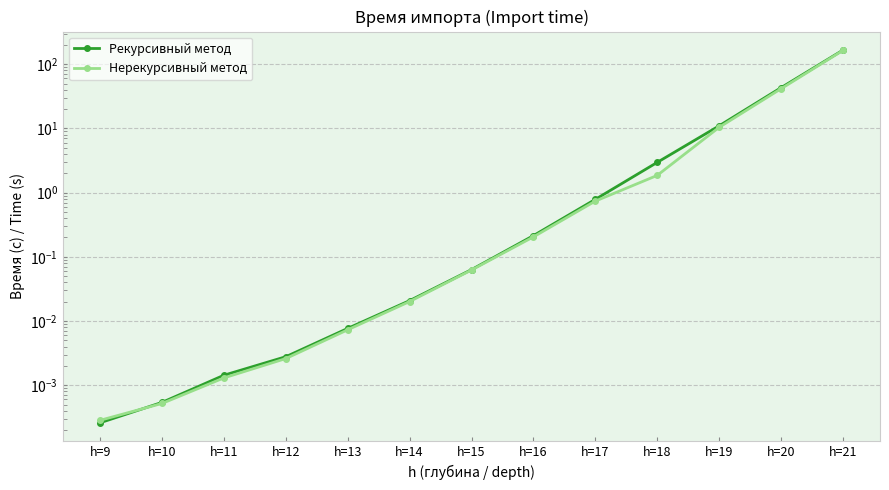

Rank the series by their average value, from lowest to highest.

Нерекурсивный метод, Рекурсивный метод